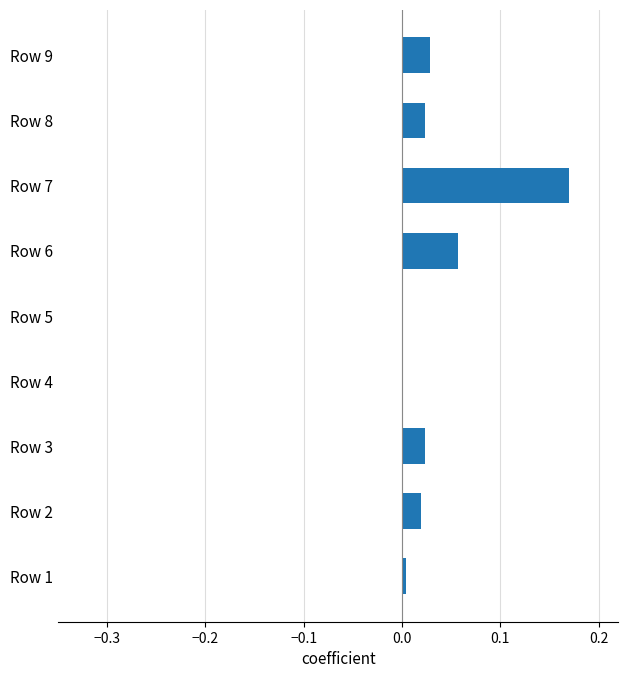

At which category does the chart reach its peak across all series?

Row 7